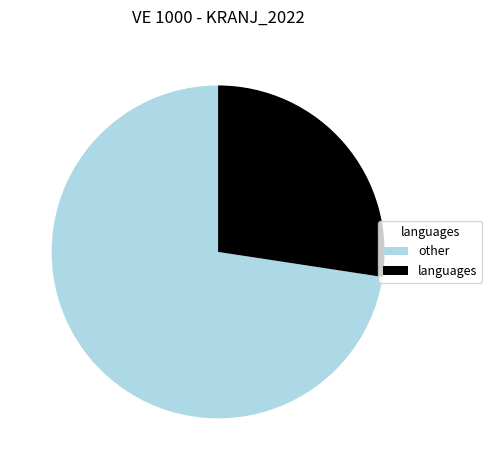

Is it true that other is 62% of the pie?

False